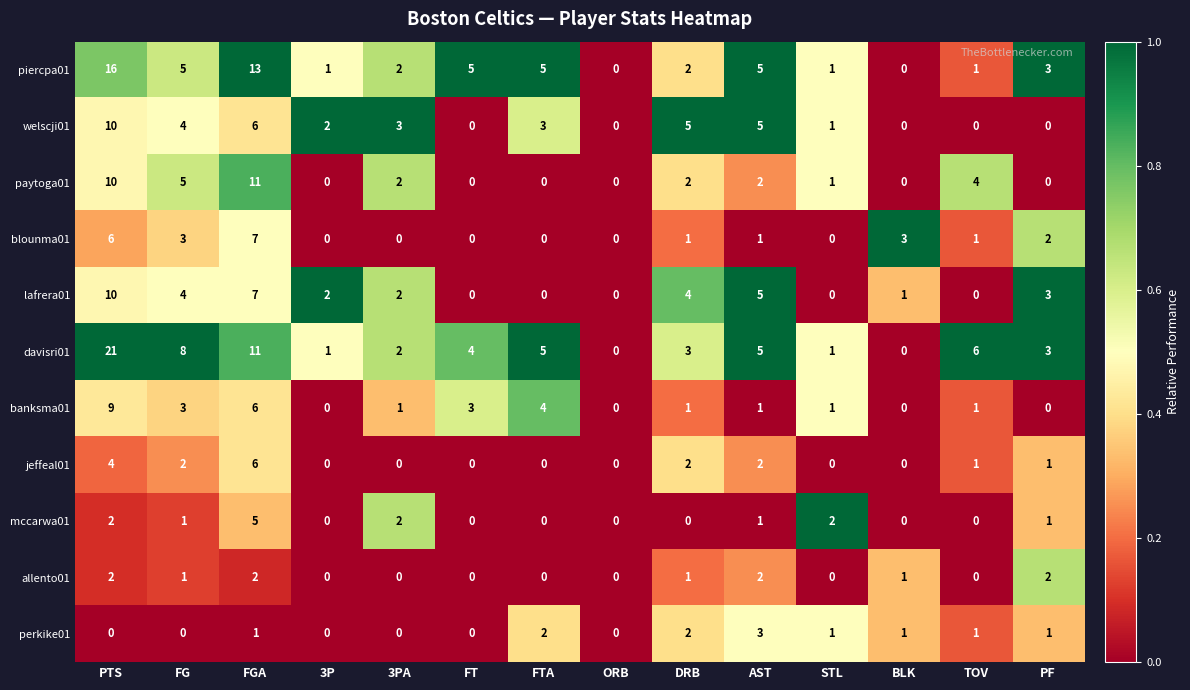

Which label corresponds to the largest value in the chart?

PTS